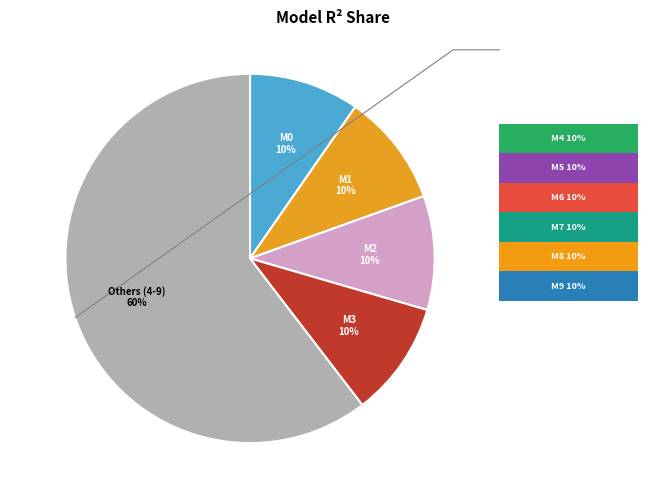

How much of the chart is everything except model_13_2_4?

89.9%